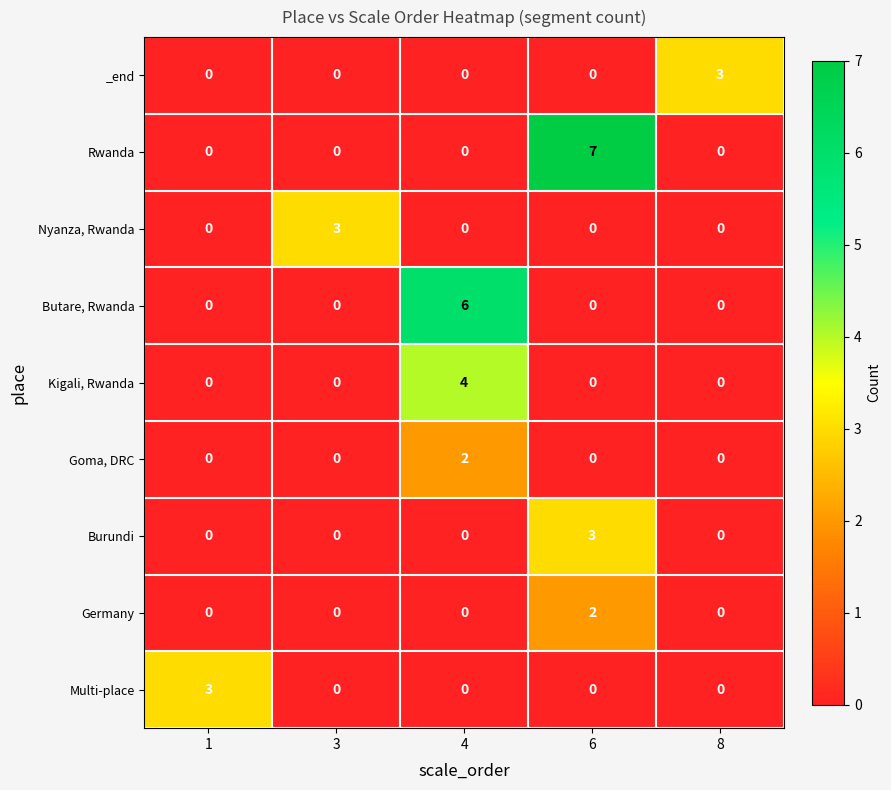

Between 3 and 4, which series saw the biggest shift?

Butare, Rwanda